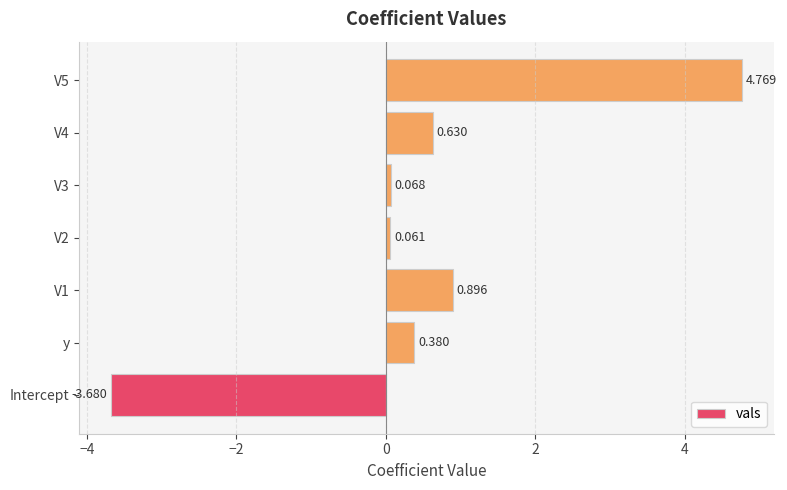

How many bars are there in total?

7